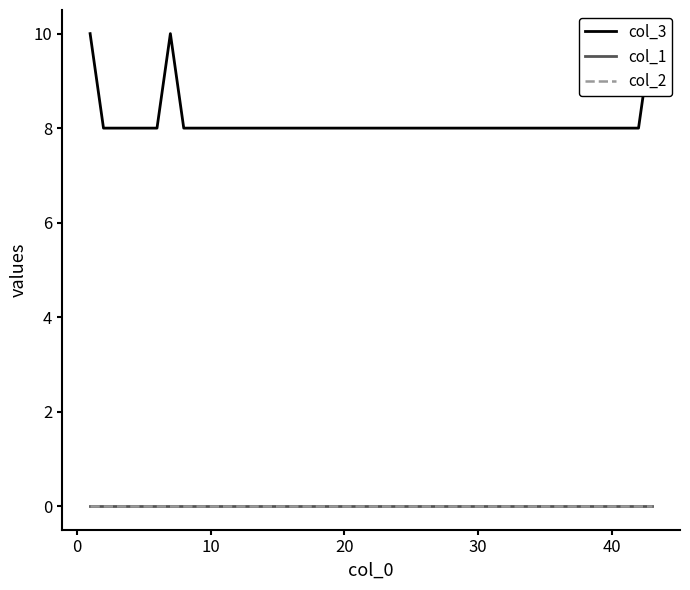

True or false: col_2 has more than 0 points higher than both neighbors.

False